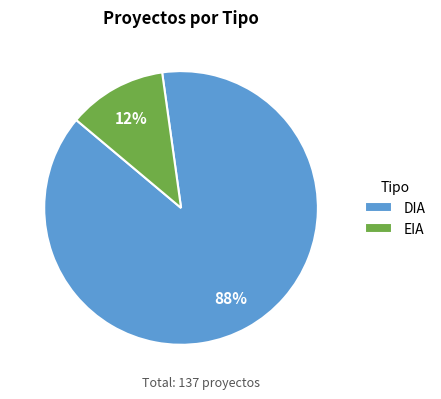

To the nearest percent, what is the combined percentage of EIA and DIA?

100%